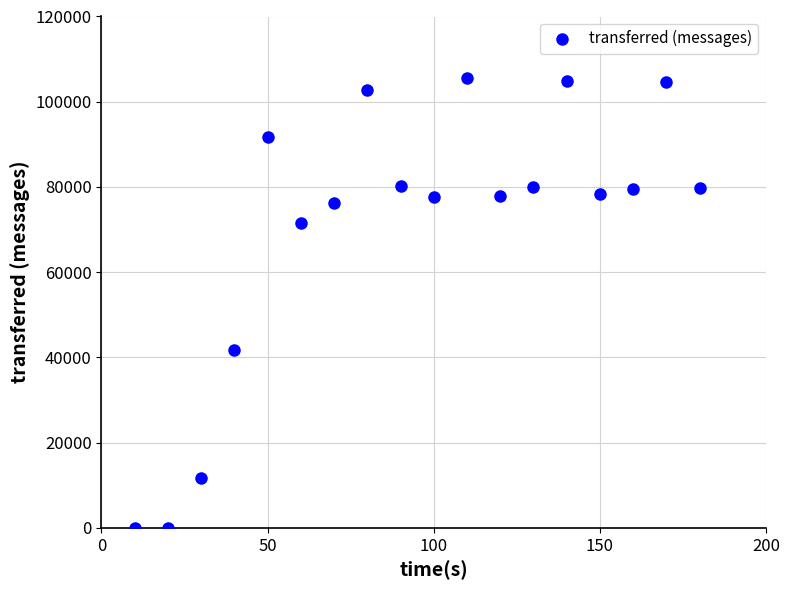

What Y value in the scatter plot is closest to 52780?

41800